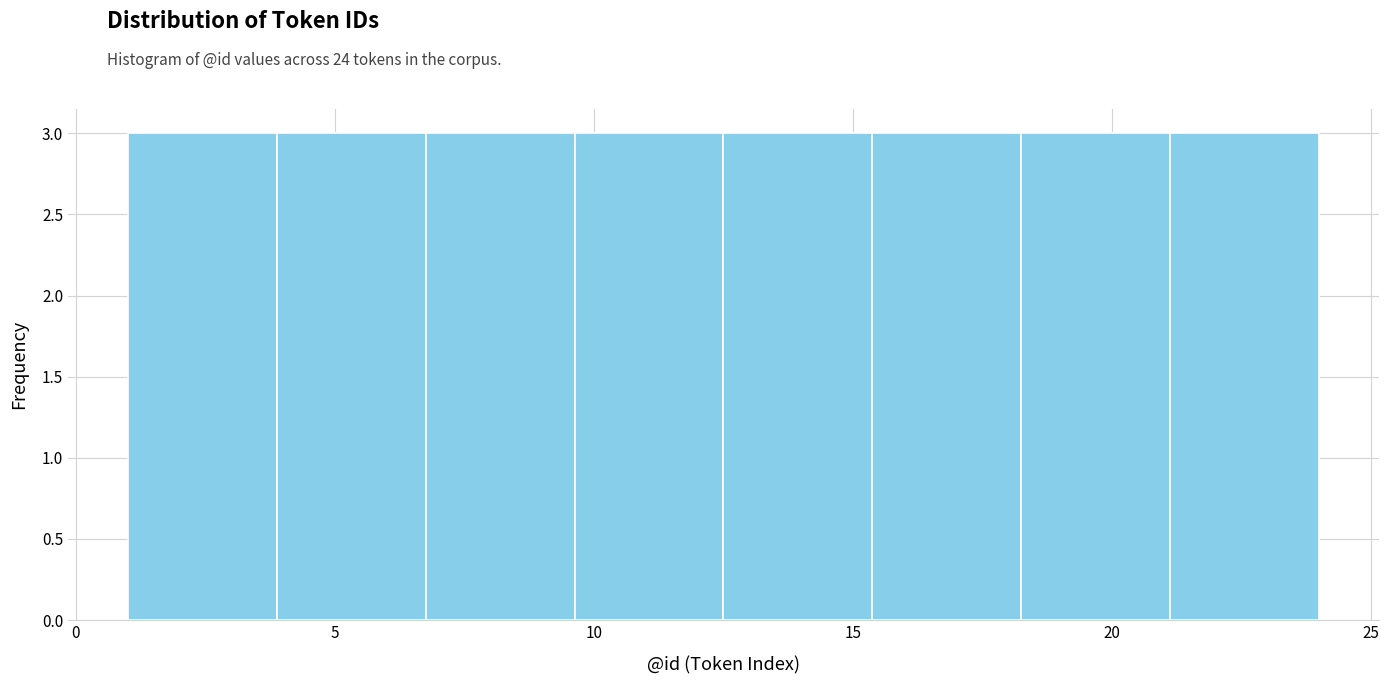

Reading left to right, list every bar in this chart as the range it spans on the x-axis followed by its height. Neither the bar edges nor the heights are printed on the chart, so give them approximately, as read against the axes.

1.0 to 4.0: 3
4.0 to 7.0: 3
7.0 to 9.5: 3
9.5 to 12.5: 3
12.5 to 15.5: 3
15.5 to 18.5: 3
18.5 to 21.0: 3
21.0 to 24.0: 3